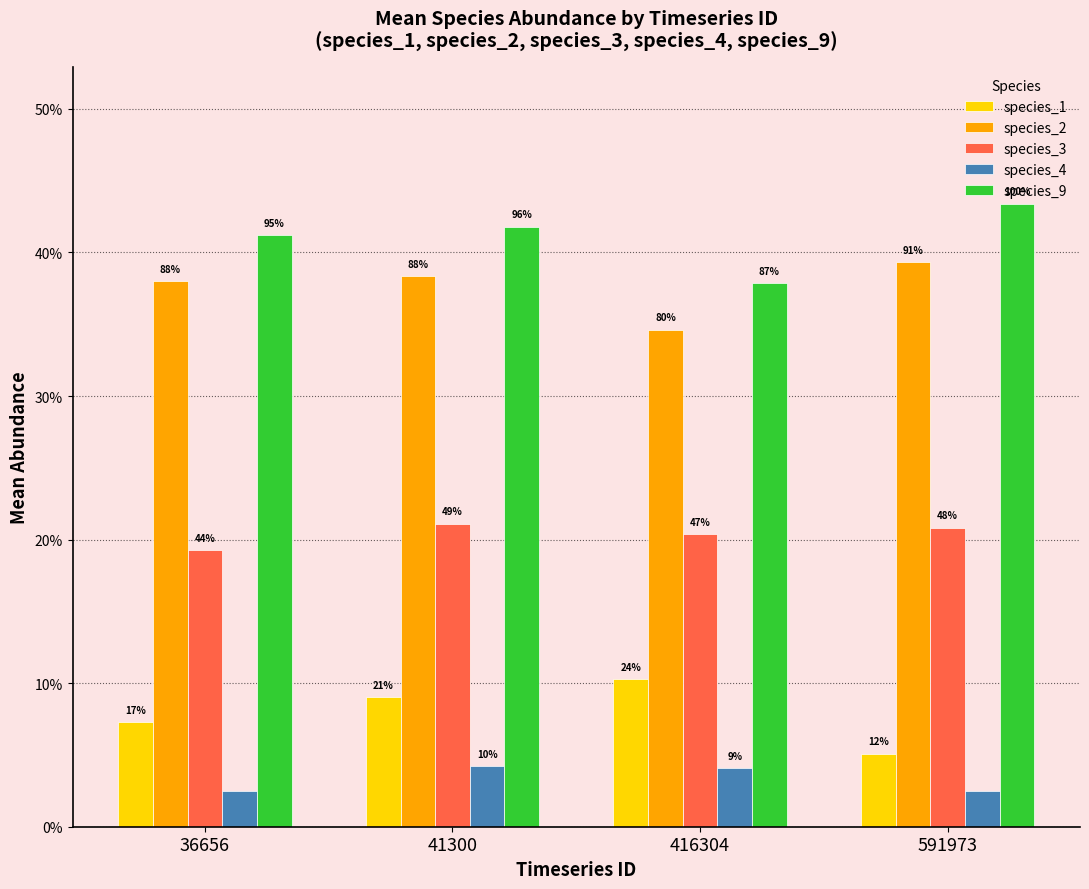

At which label is species_3 closest to 0?

36656